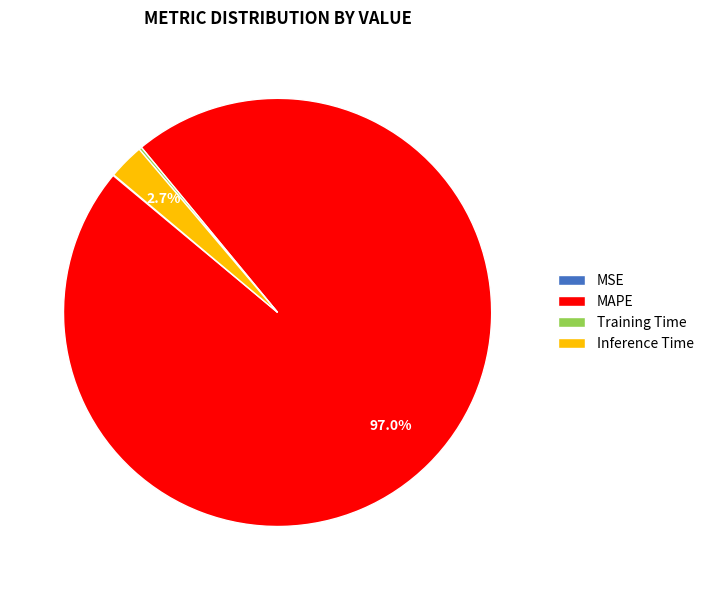

Combined, do MAPE and Inference Time account for over 50%?

Yes